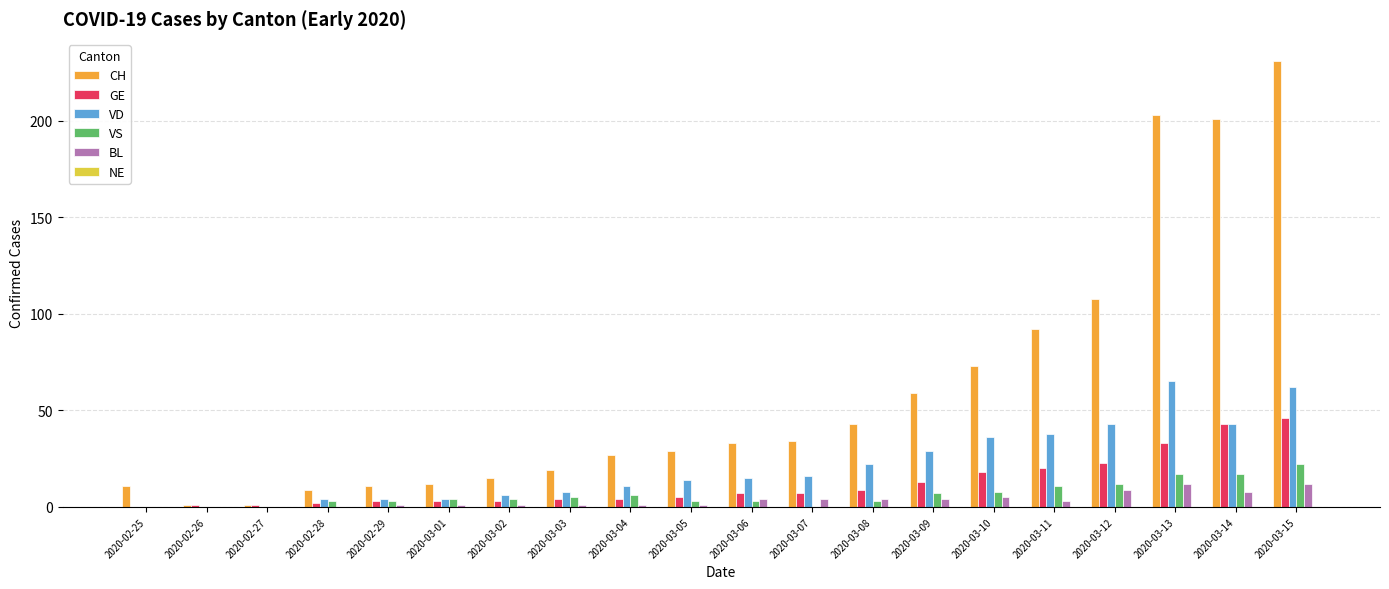

The BL series shows 5 at 2020-03-10. True or false?

True